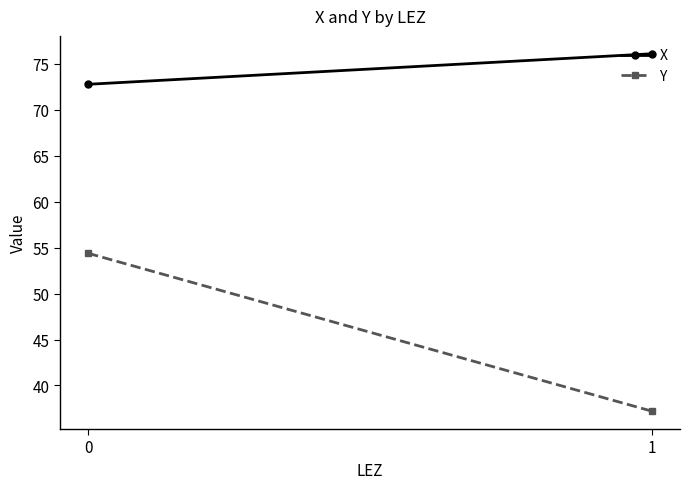

Reading right to left, extract all data points from this chart.

X: 76.1	72.8
Y: 37.2	54.4